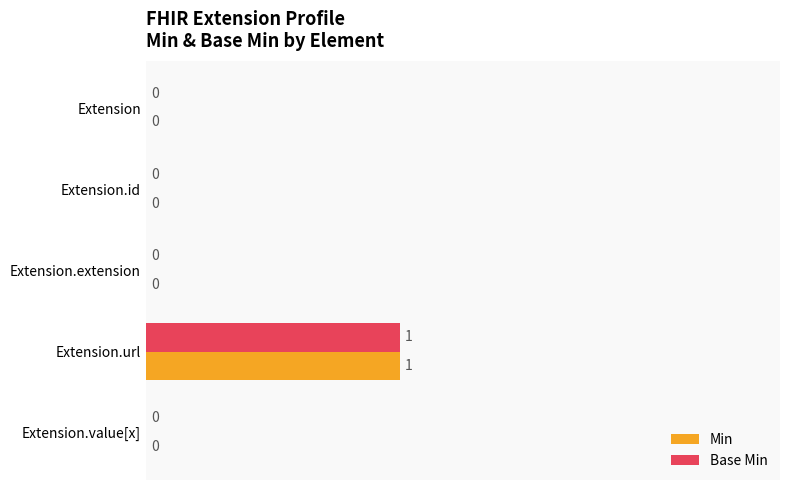

At which category is the sum across all series the highest?

Extension.url